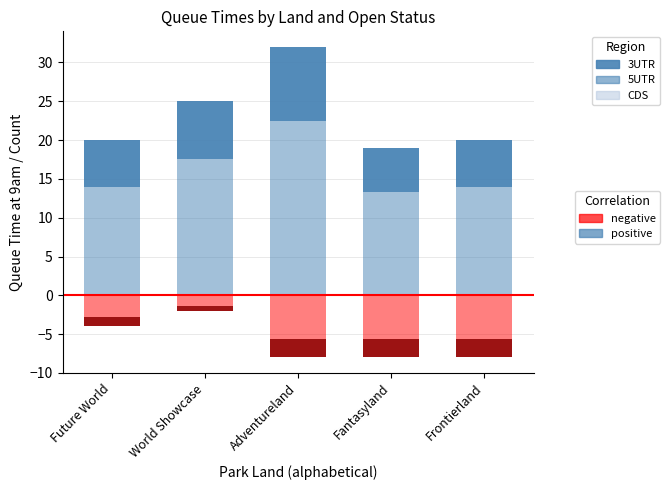

How many bars are there in total?

20